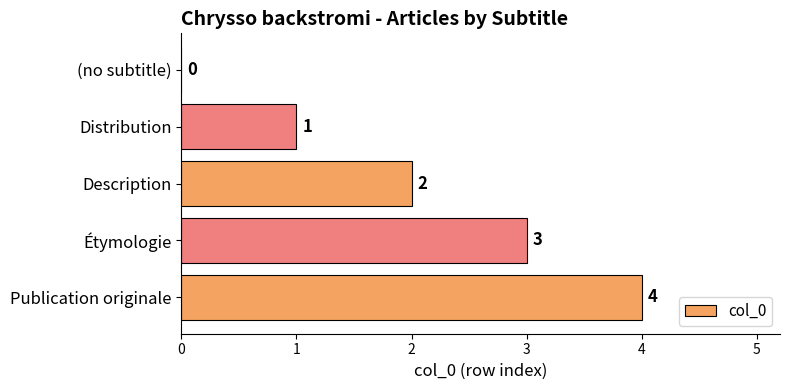

Which has a higher value, Distribution or Étymologie?

Étymologie